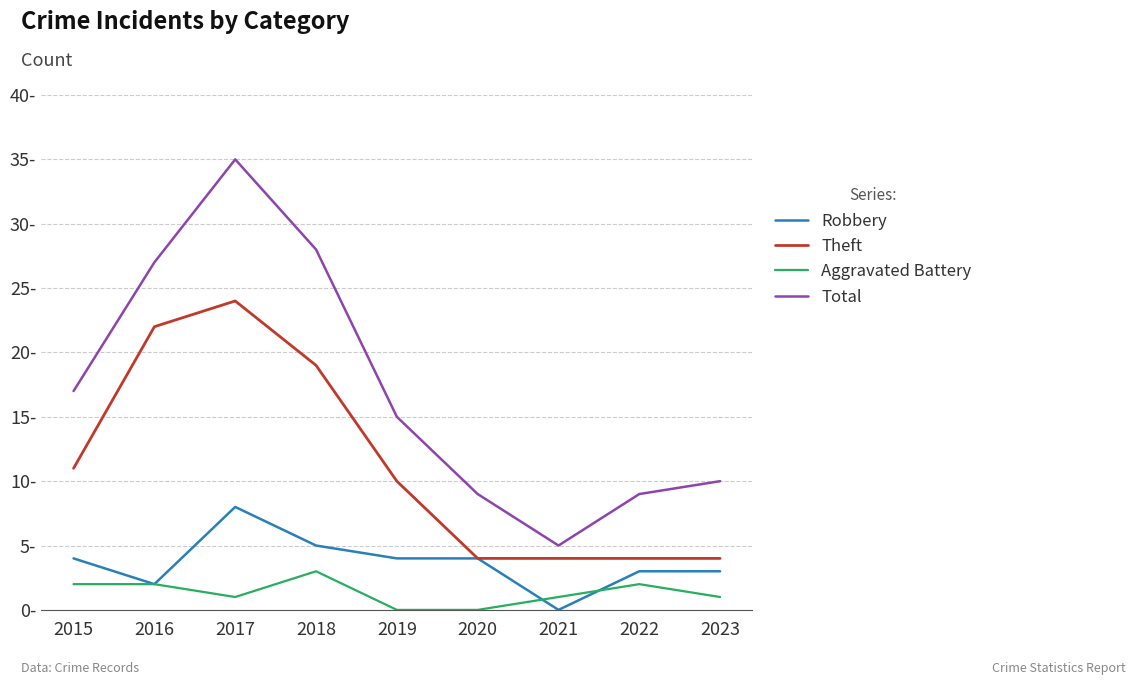

Reading right to left, extract all data points from this chart.

Robbery: 3	3	0	4	4	5	8	2	4
Theft: 4	4	4	4	10	19	24	22	11
Aggravated Battery: 1	2	1	0	0	3	1	2	2
Total: 10	9	5	9	15	28	35	27	17